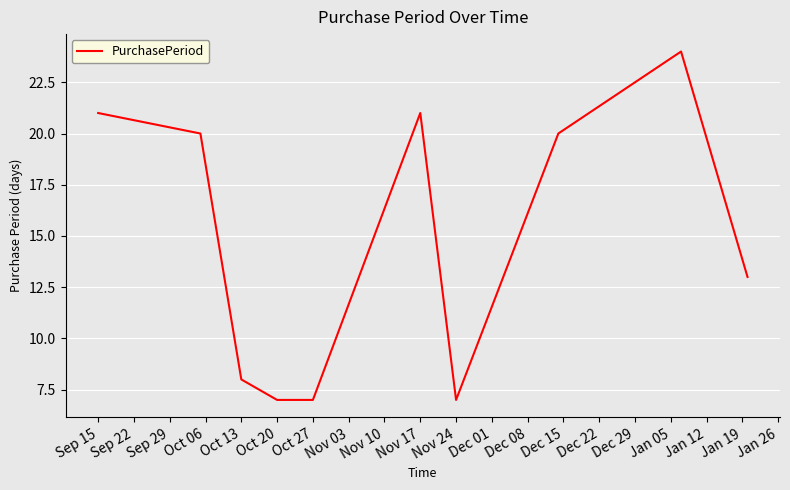

What is the smallest value displayed?

7